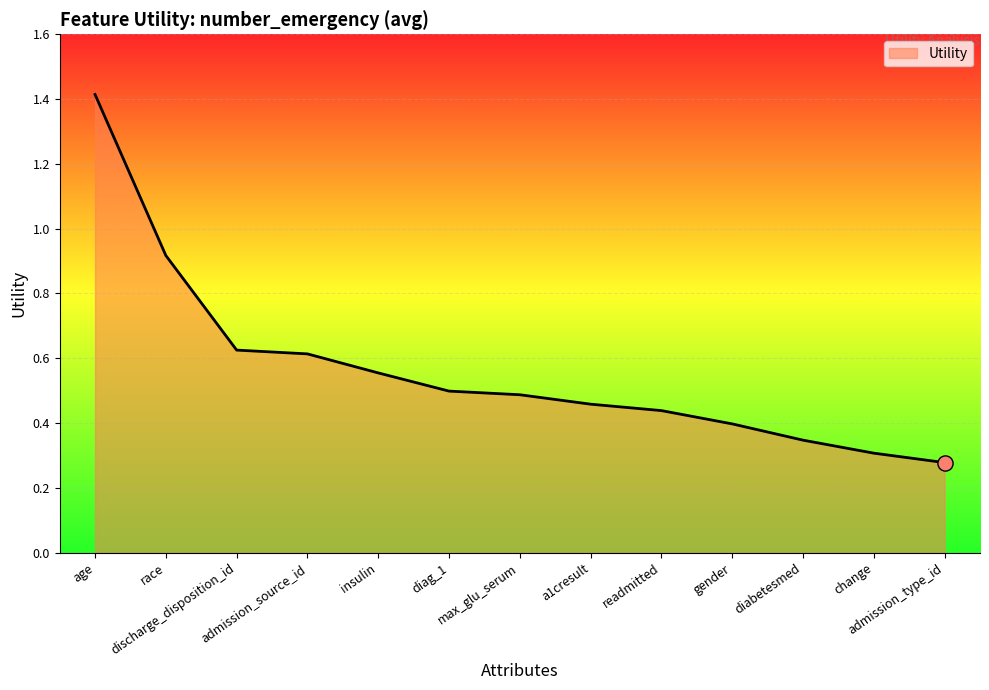

Which has a higher value, admission_type_id or insulin?

insulin